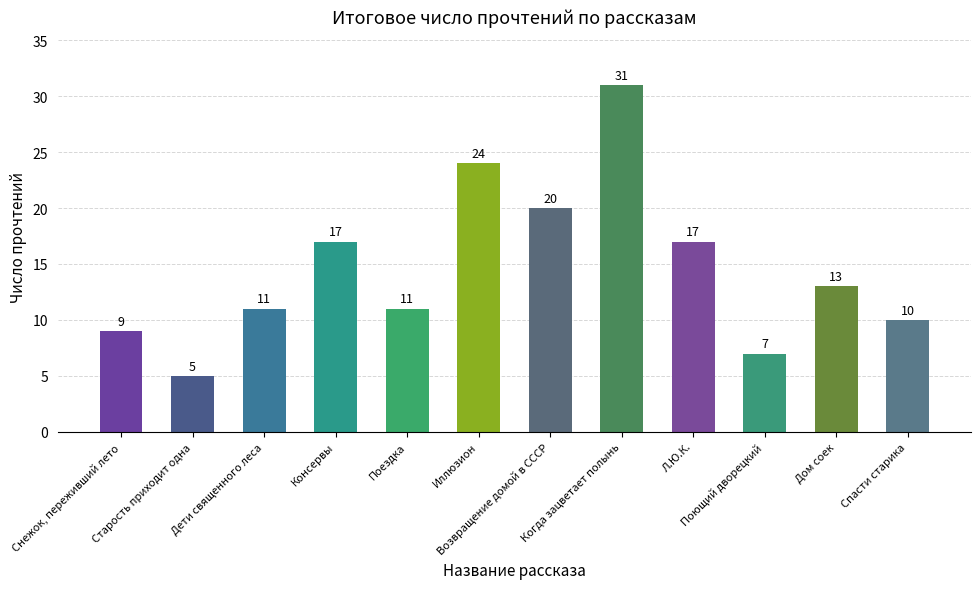

What is the average value?

15